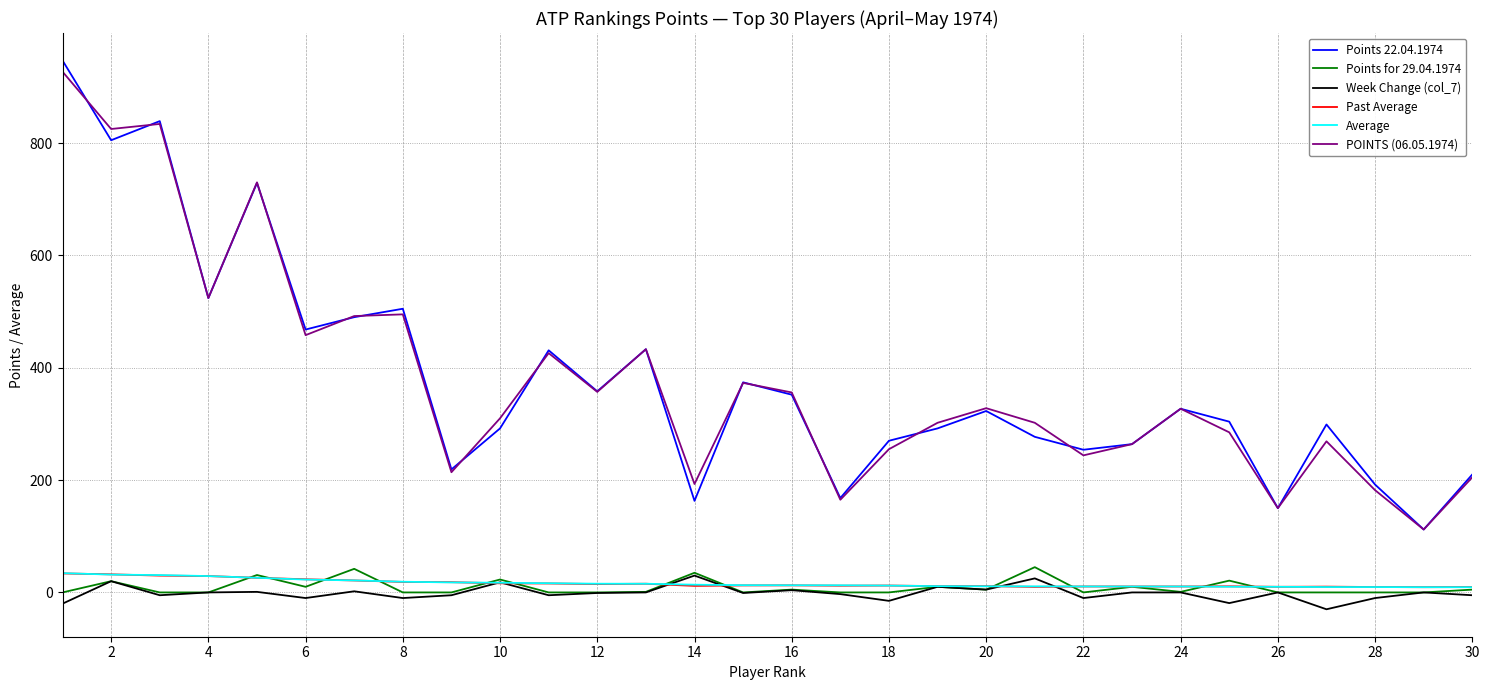

True or false: Past Average and Points 22.04.1974 cross at least once.

False